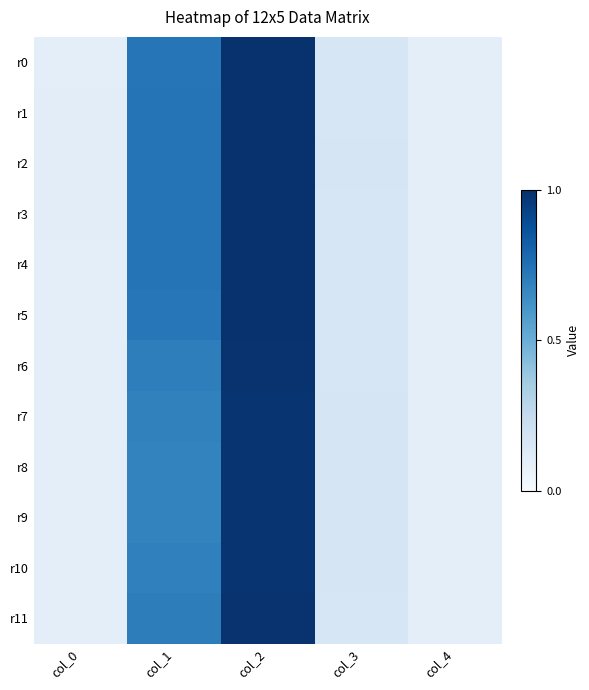

At col_4, list the series in order from largest to smallest.

r3, r2, r1, r4, r0, r5, r11, r6, r10, r7, r8, r9